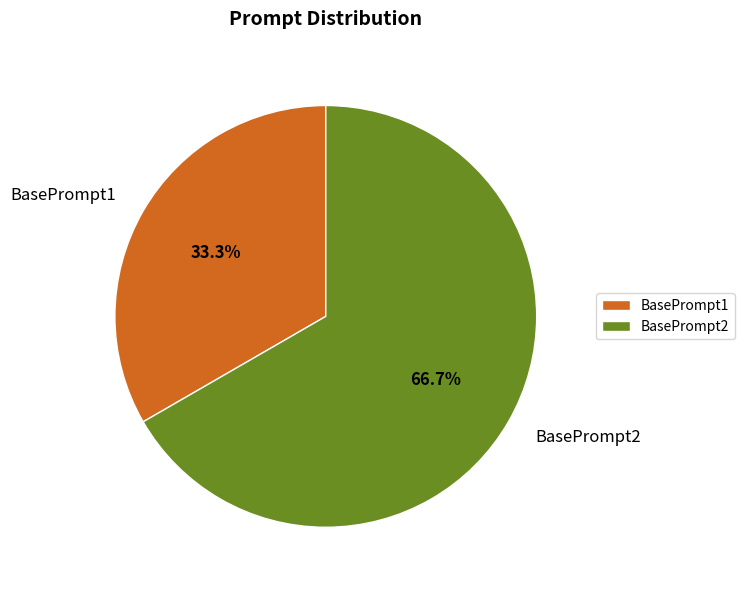

To the nearest percent, what percentage of the pie is BasePrompt2?

67%